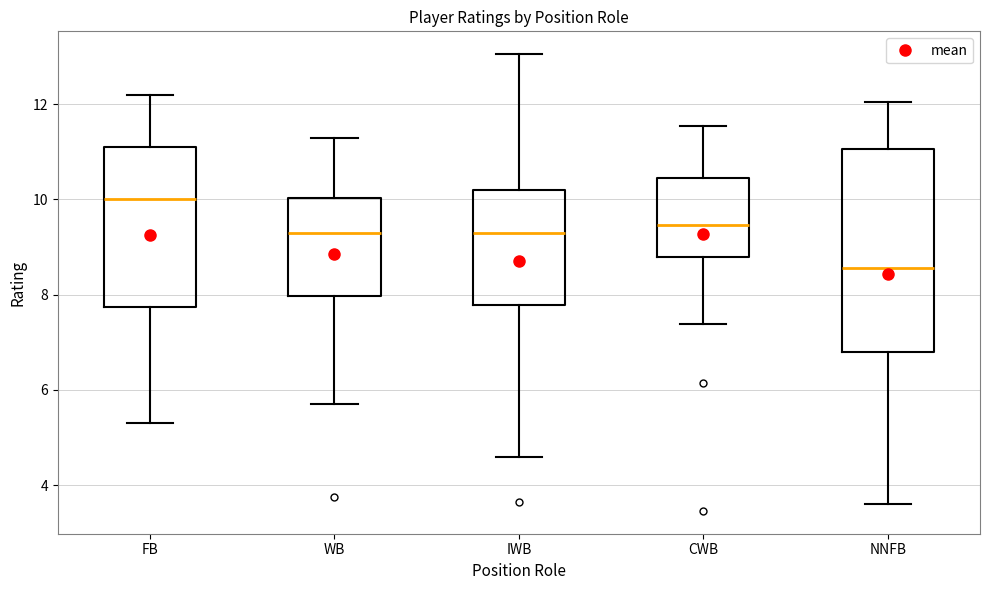

Reading left to right, transcribe this box plot: for each box, give where its median line is, the range the box spans, and where its two whiskers end, as read against the y-axis. The values are not printed on the chart, so give them approximately, as read against the axis.

FB: median 10.0, box 7.8 to 11.2, whiskers 5.4 to 12.2
WB: median 9.4, box 8.0 to 10.0, whiskers 5.8 to 11.4
IWB: median 9.4, box 7.8 to 10.2, whiskers 4.6 to 13.0
CWB: median 9.4, box 8.8 to 10.4, whiskers 7.4 to 11.6
NNFB: median 8.6, box 6.8 to 11.0, whiskers 3.6 to 12.0